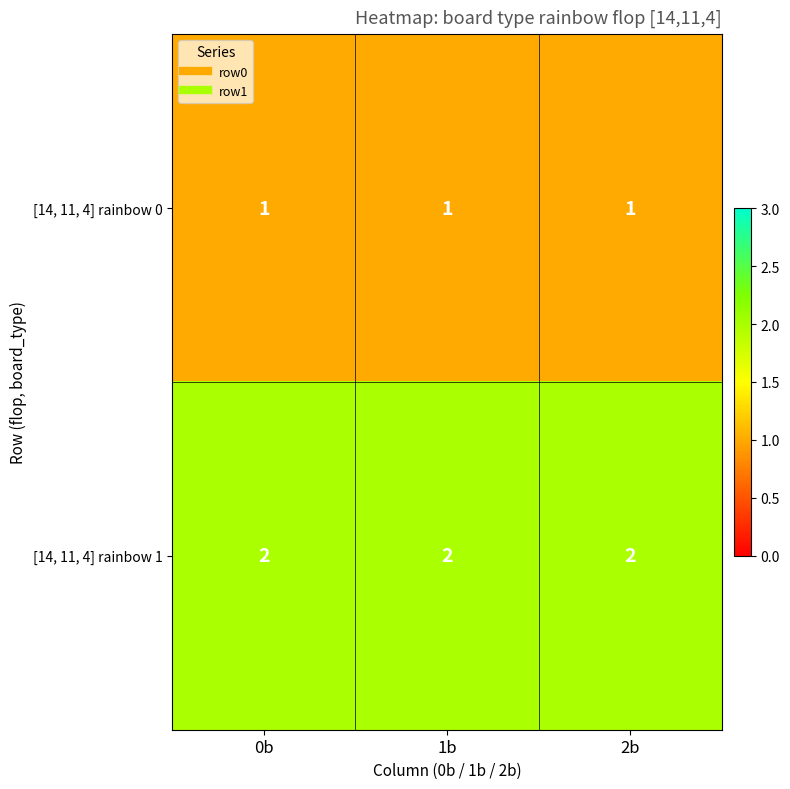

What is the sum of the [14, 11, 4] rainbow 1 values at 1b and 2b?

4